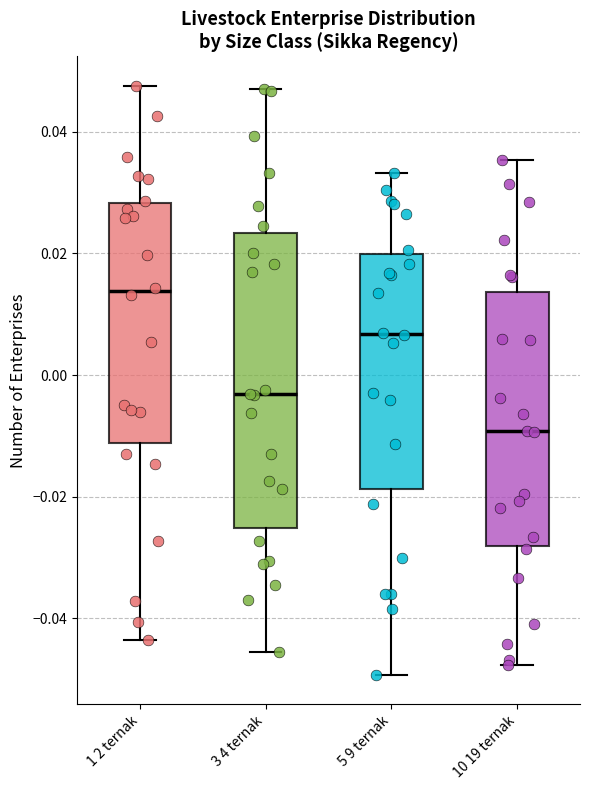

Reading left to right, transcribe this box plot: for each box, give where its median line is, the range the box spans, and where its two whiskers end, as read against the y-axis. The values are not printed on the chart, so give them approximately, as read against the axis.

1 2 ternak: median 0.014, box -0.012 to 0.028, whiskers -0.044 to 0.048
3 4 ternak: median -0.004, box -0.026 to 0.024, whiskers -0.046 to 0.048
5 9 ternak: median 0.006, box -0.018 to 0.020, whiskers -0.050 to 0.034
10 19 ternak: median -0.010, box -0.028 to 0.014, whiskers -0.048 to 0.036